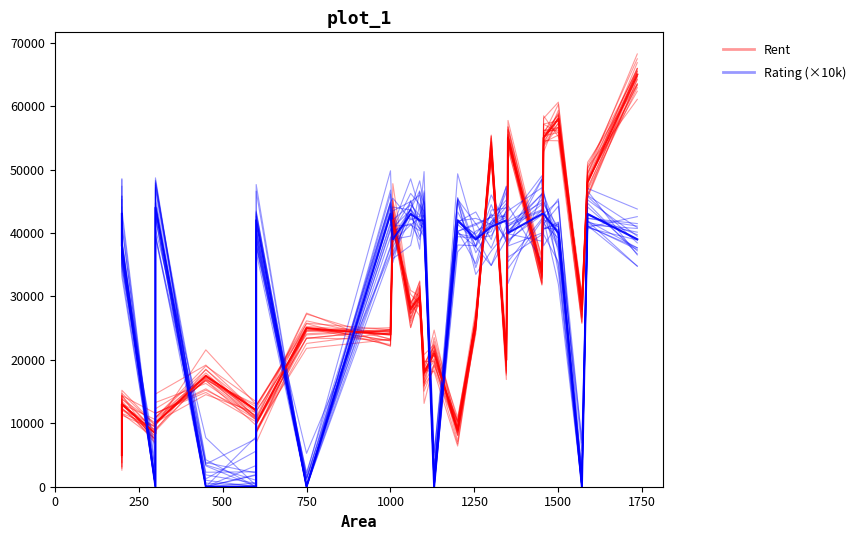

What is the value of the Rating (×10k) point at the 18th from the left?

39067.3